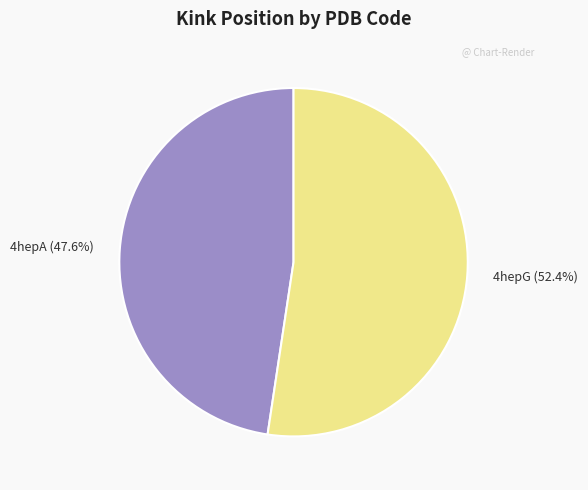

Does any single category account for the majority?

Yes